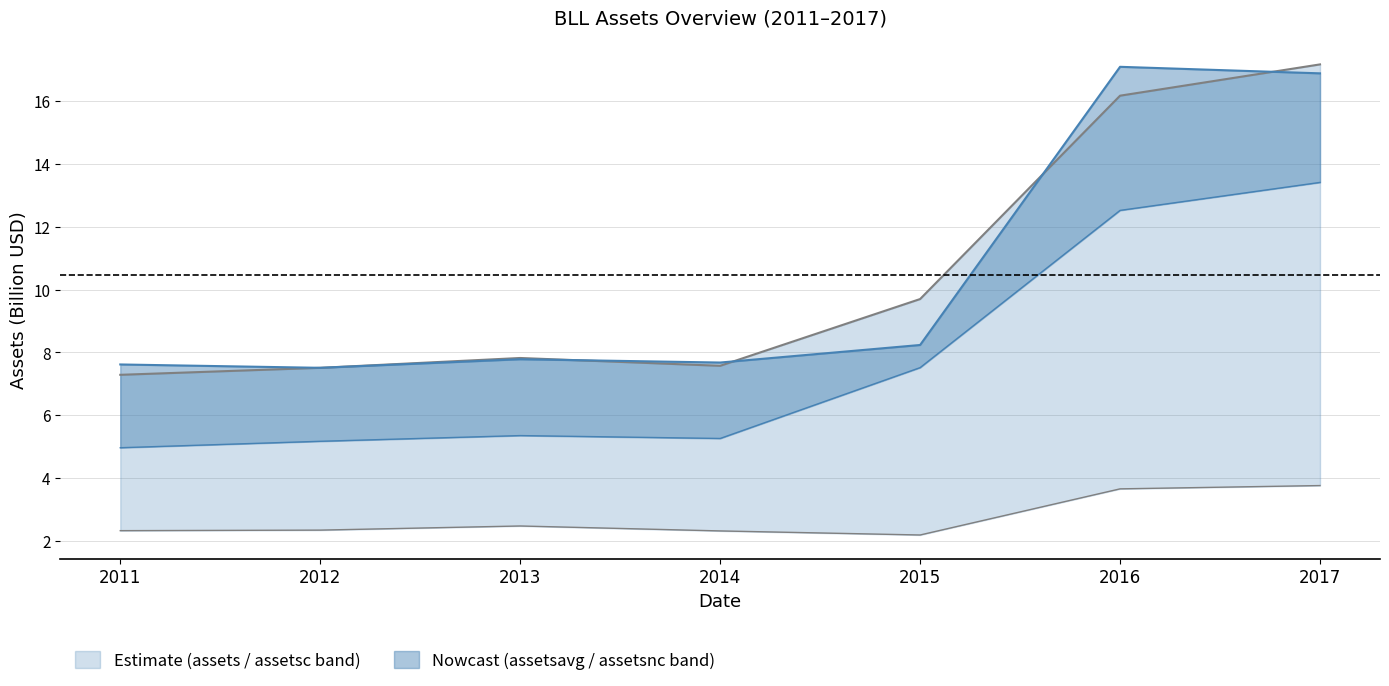

How many categories are shown in the chart?

7